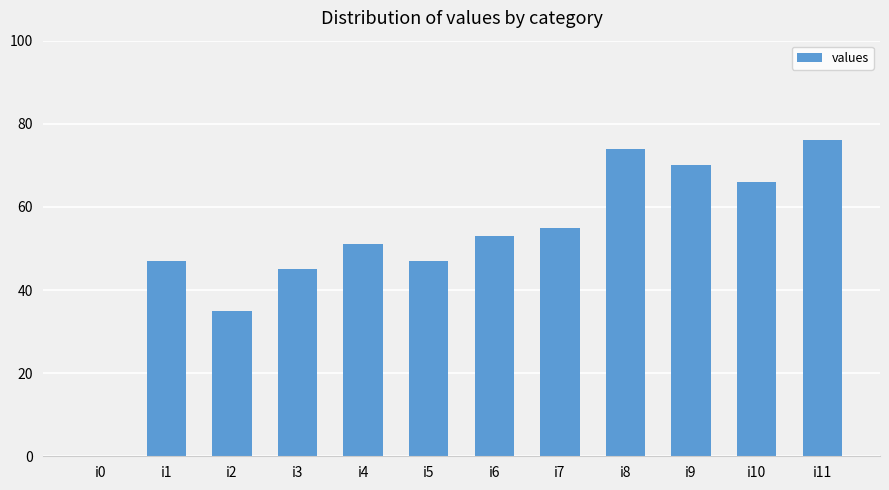

Which category has the highest value across all series?

i11